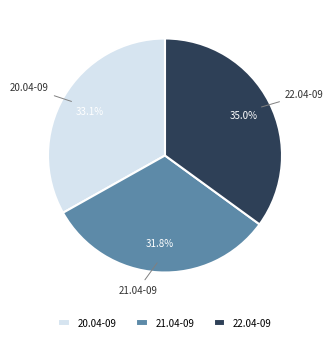

What is the smallest slice in the pie chart?

21.04-09